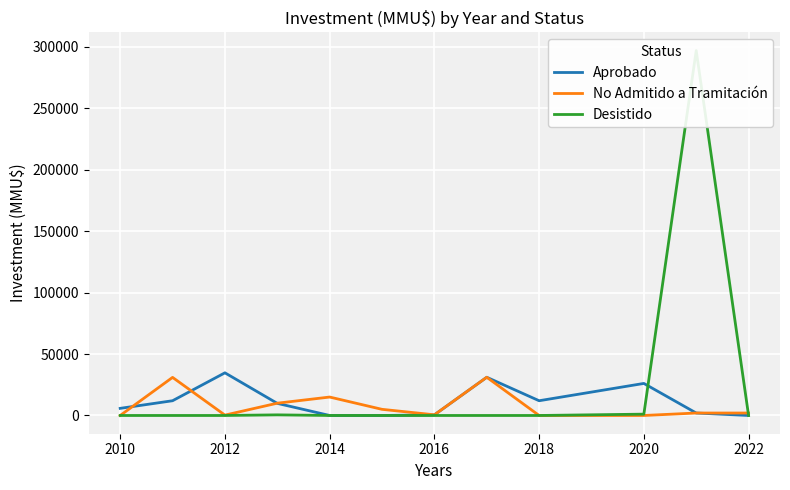

What is the maximum value for Aprobado?

34720